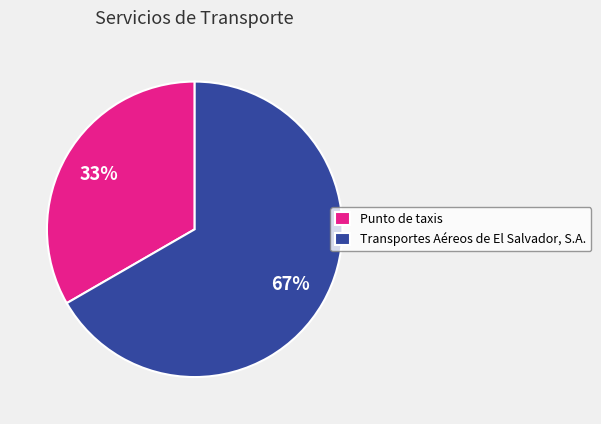

Do Transportes Aéreos de El Salvador, S.A. and Punto de taxis together represent more than half of the pie?

Yes